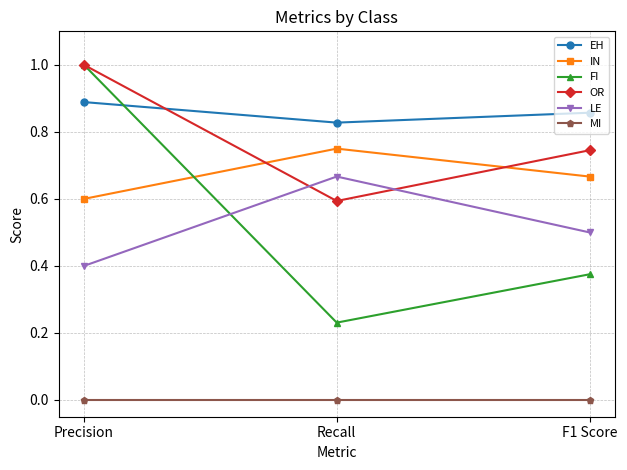

What is the sum of all LE values?

1.6